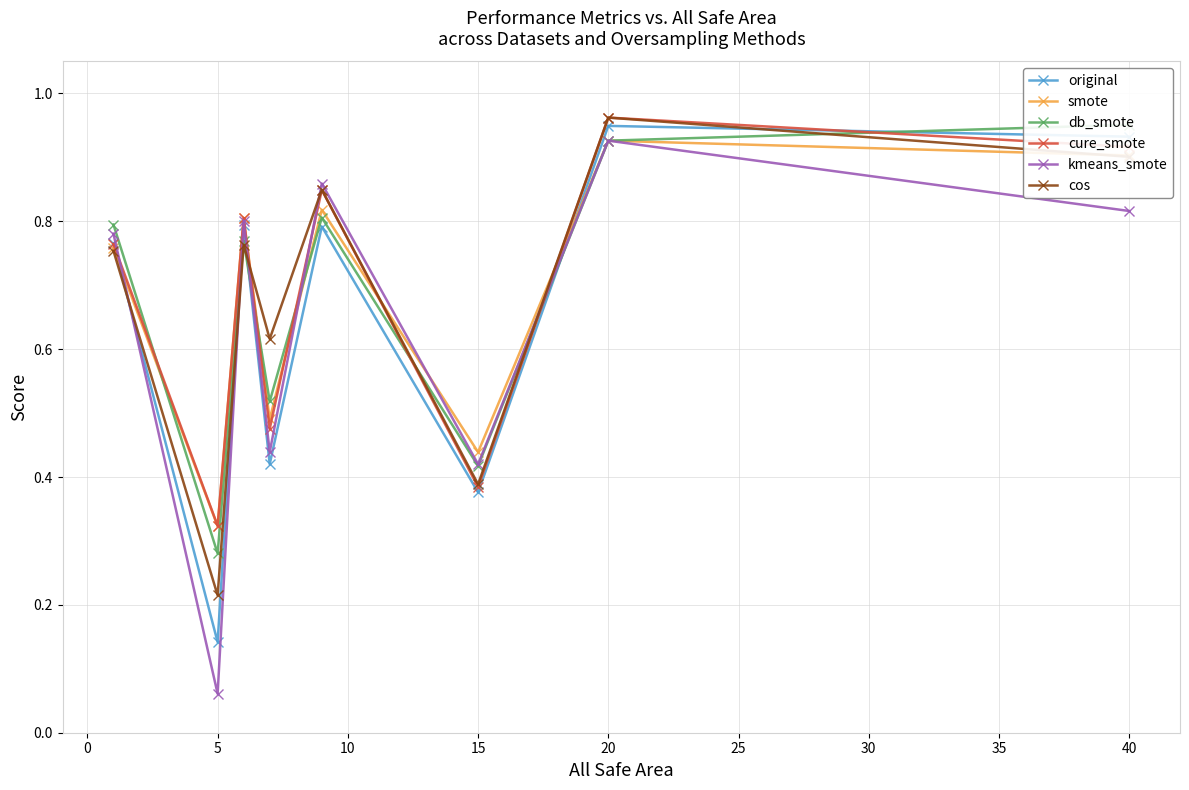

The original series shows 0.5 at 40. True or false?

False